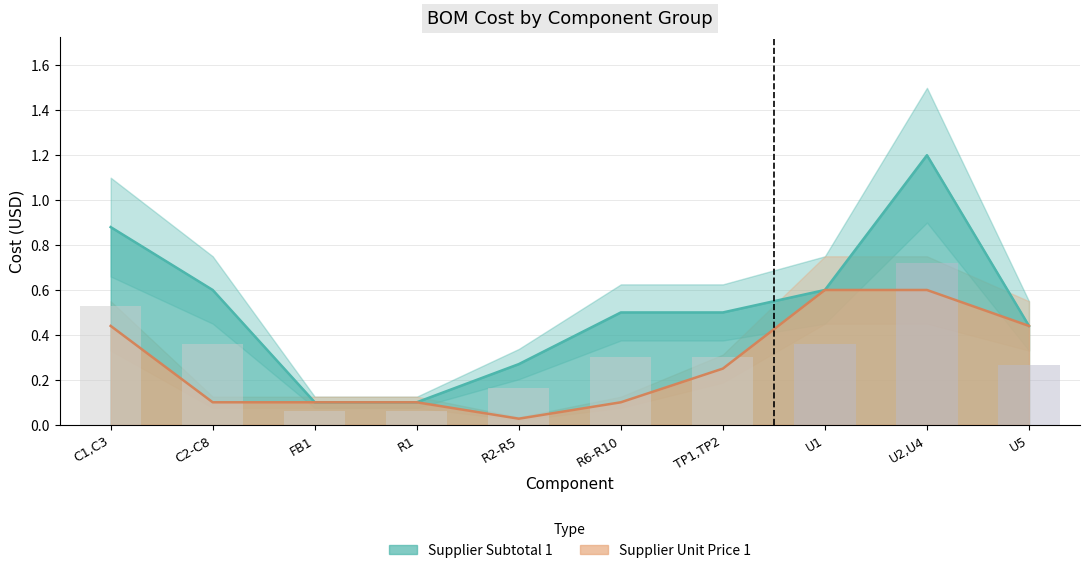

True or false: Supplier Subtotal 1 has a value of 0.6 at U1.

True